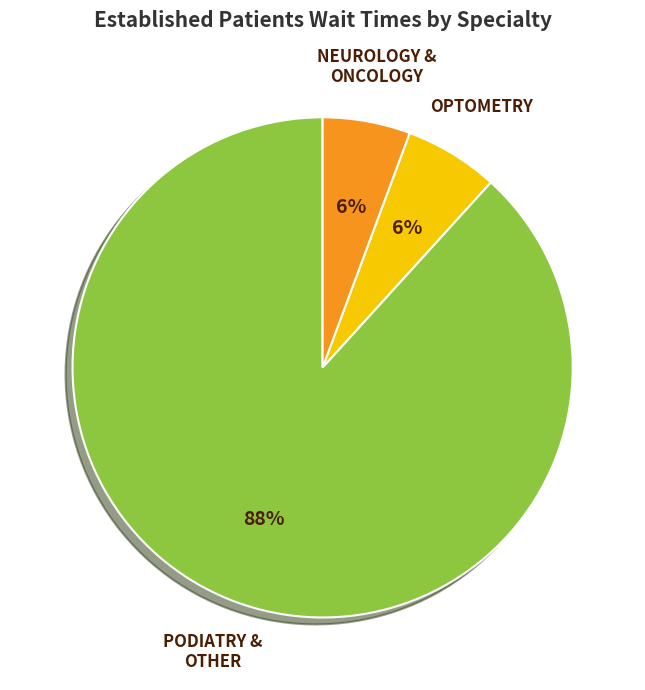

How many segments does this pie chart have?

3